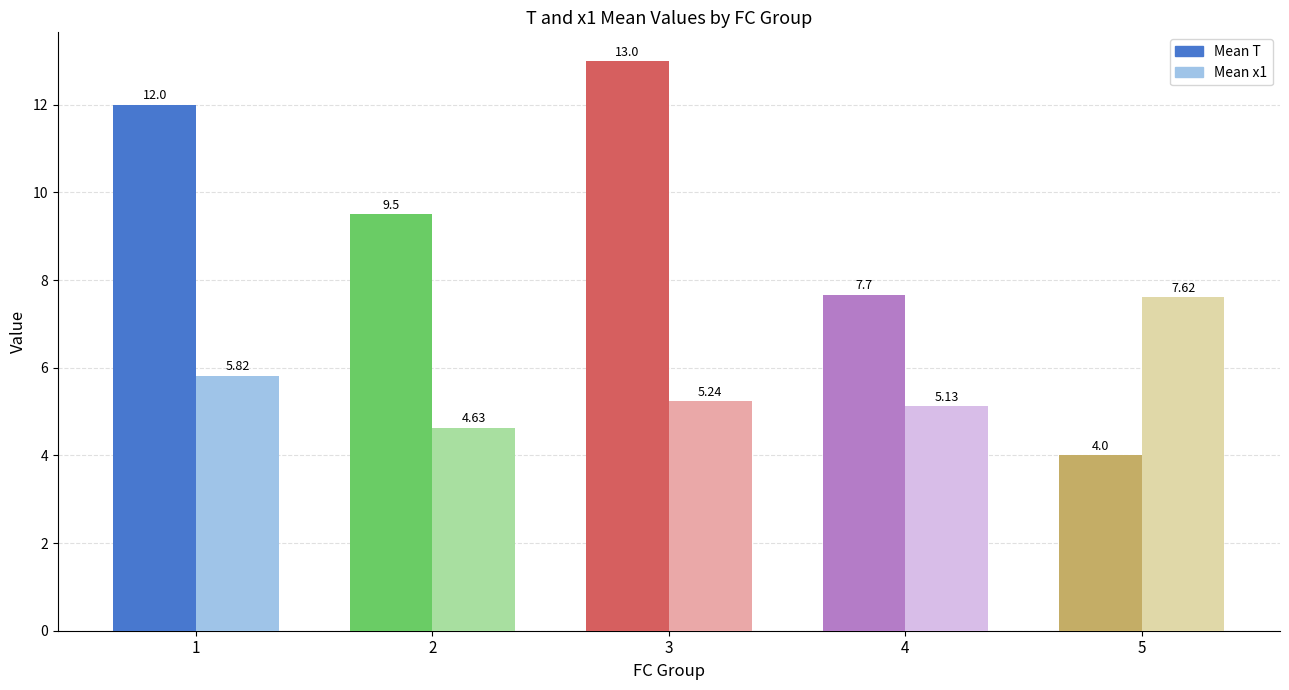

What is the difference between the highest and lowest values at 4?

2.6